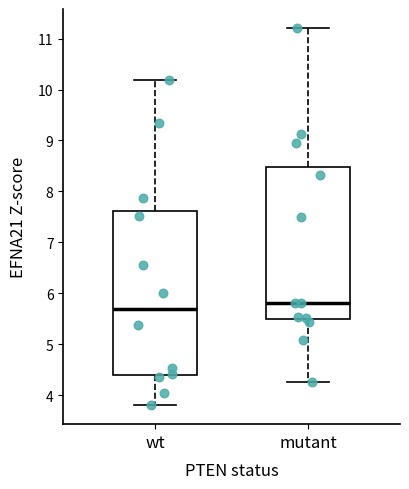

Which box has the highest median line?

mutant